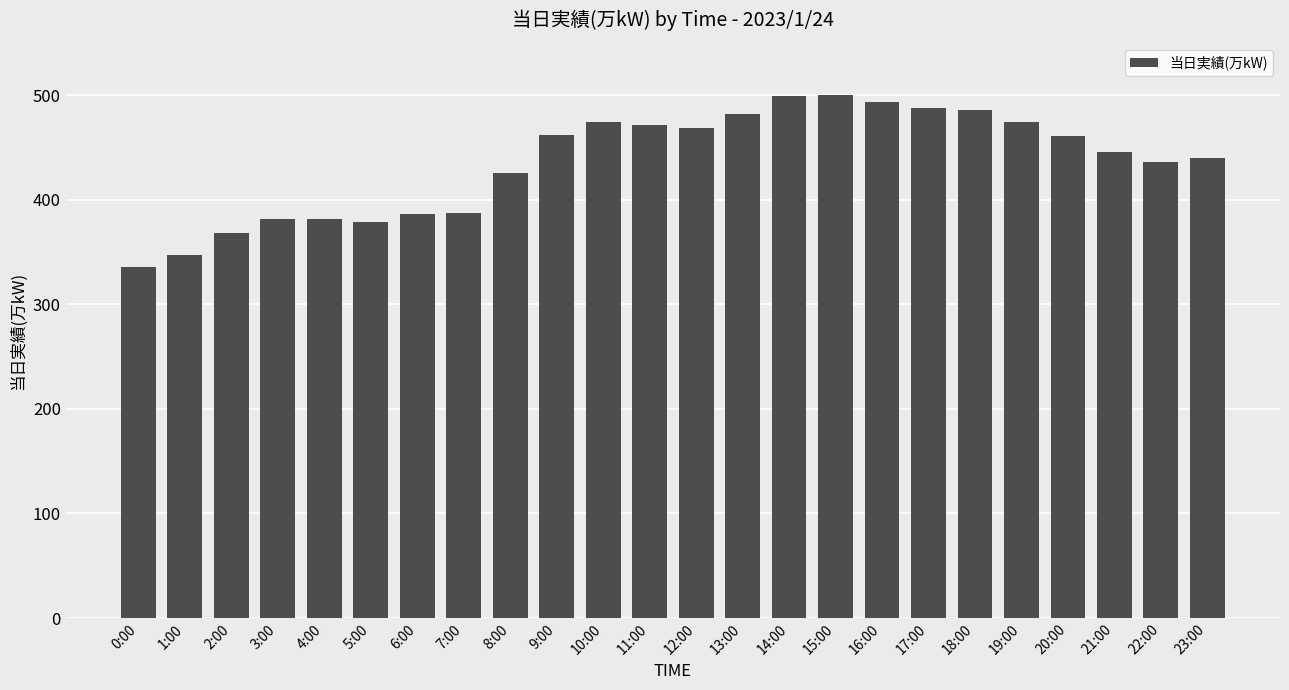

Between 9:00 and 13:00, which is larger?

13:00